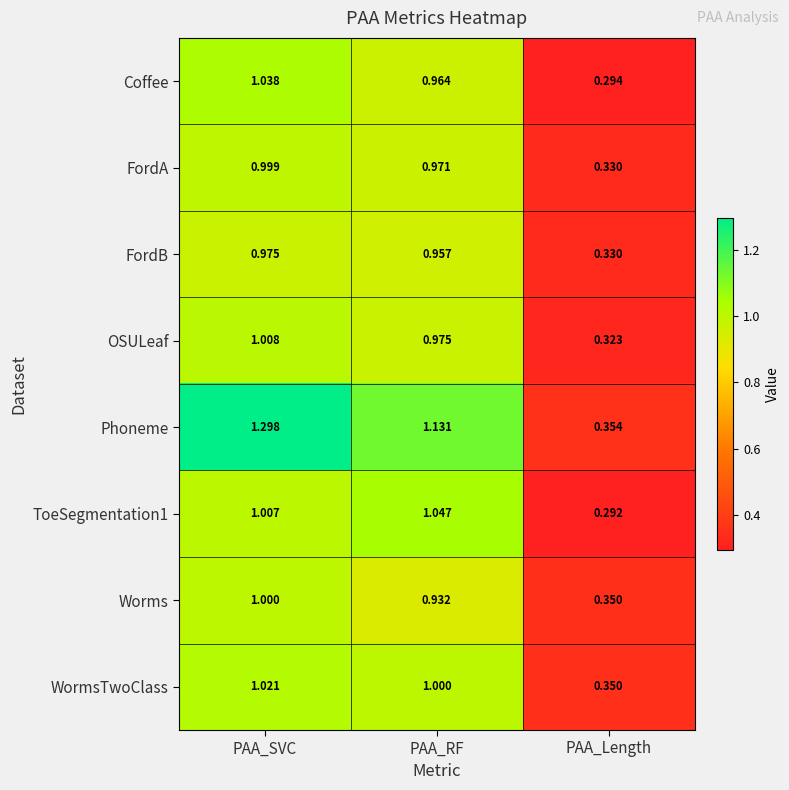

Which series has the largest range (max minus min)?

Phoneme